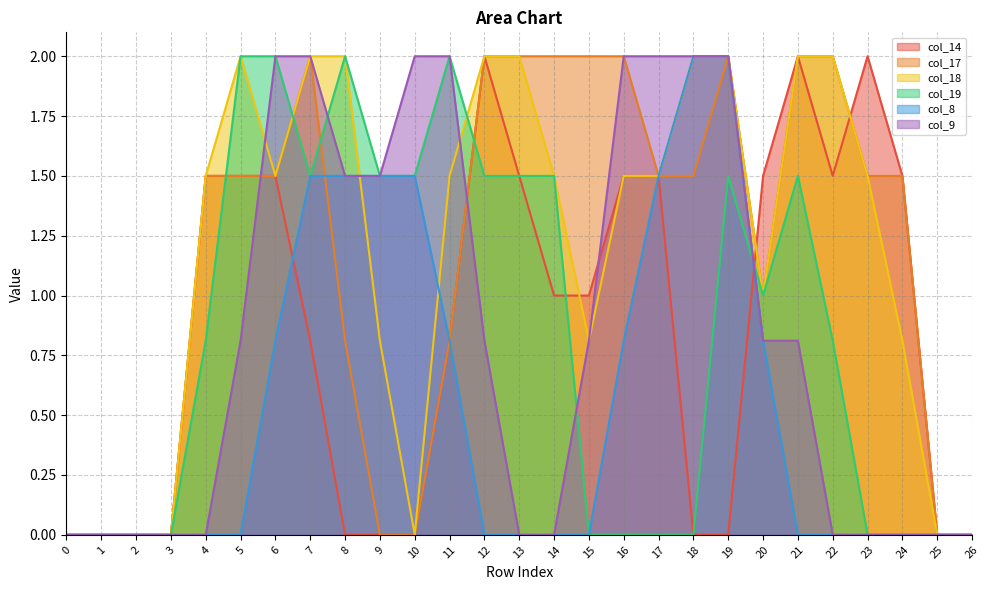

Is it true that col_18 equals 0.0 at 3?

True